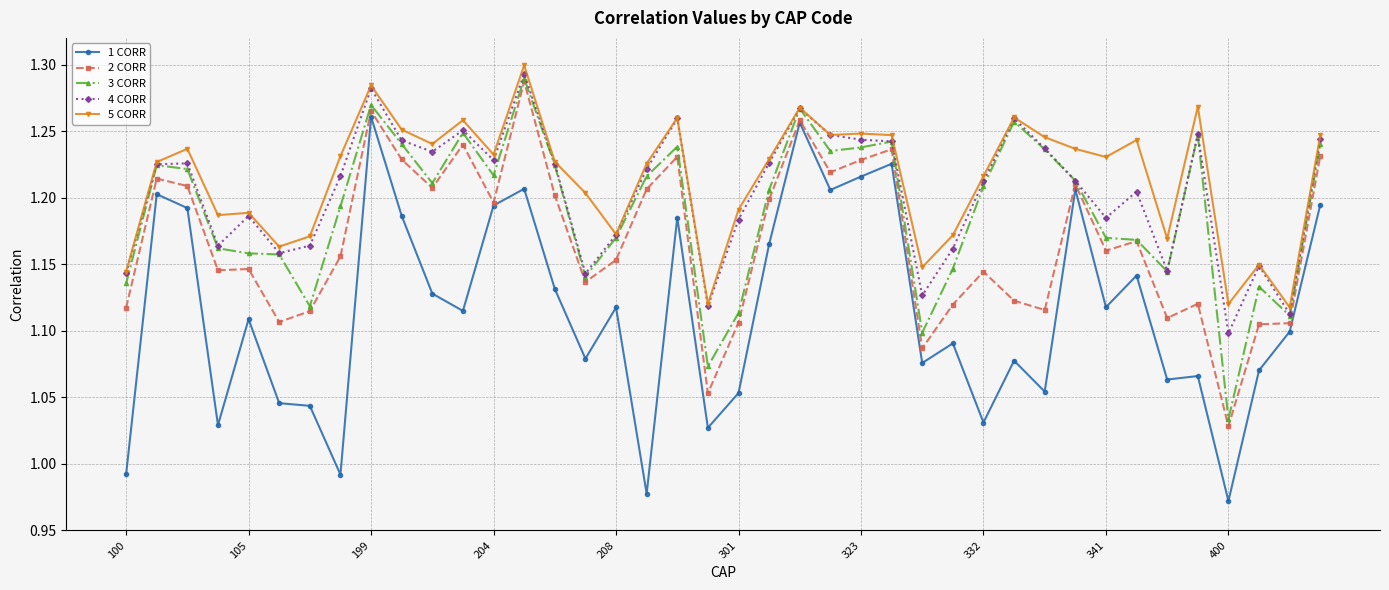

How many series are shown in this chart?

5